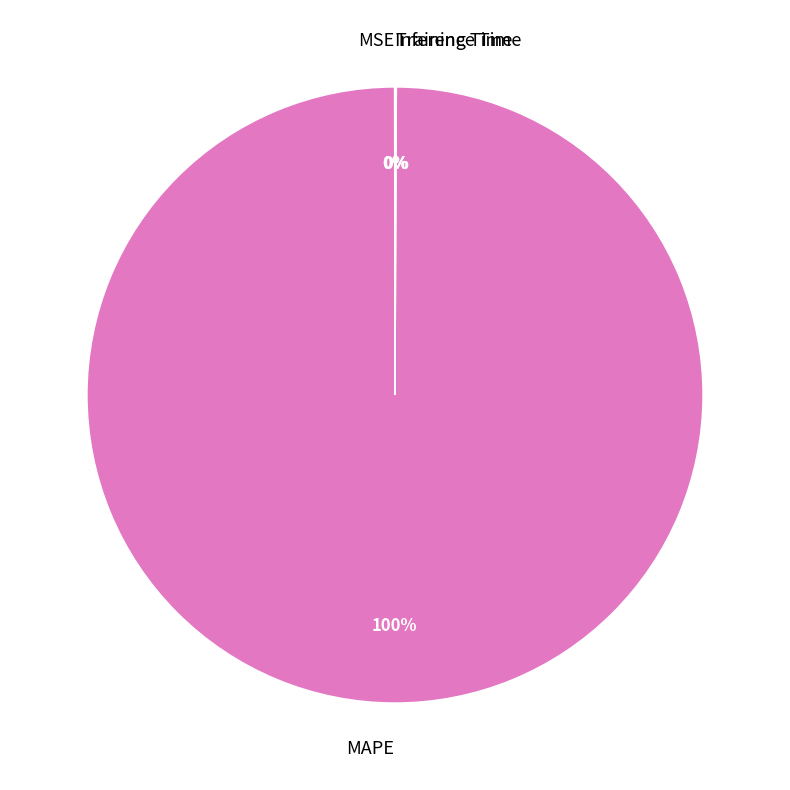

Which slice is the largest?

MAPE